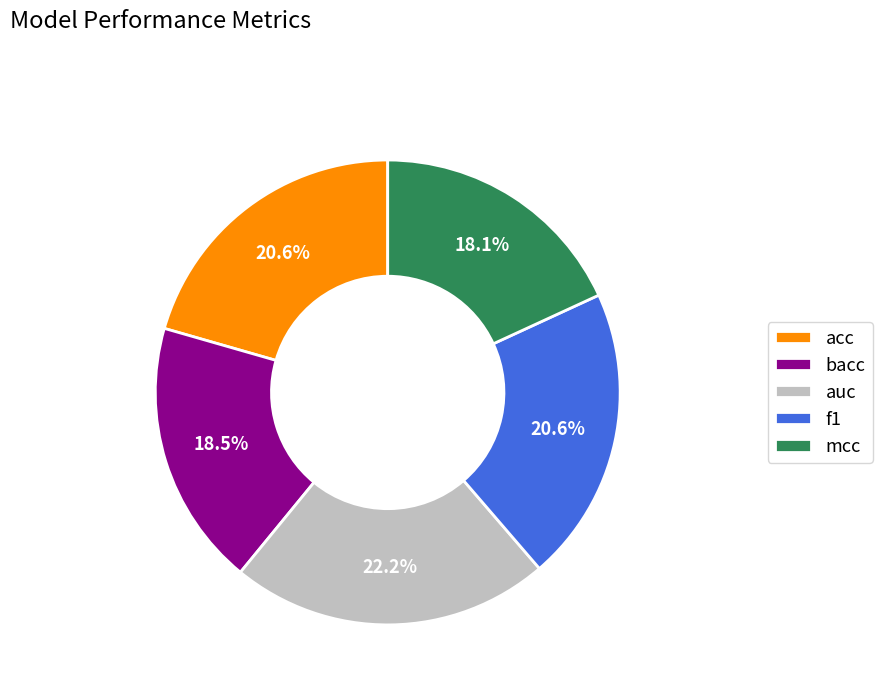

To the nearest percent, what is the difference between the f1 and bacc slice percentages?

2%